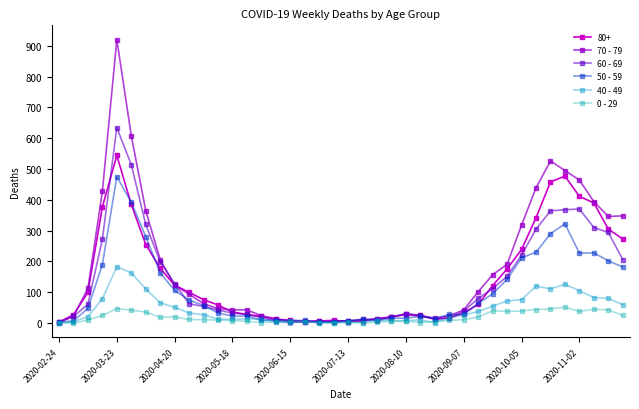

Which series has the largest total across all categories?

70 - 79